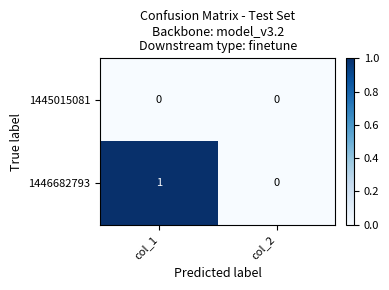

List the series in order of their peak value, highest first.

1446682793, 1445015081